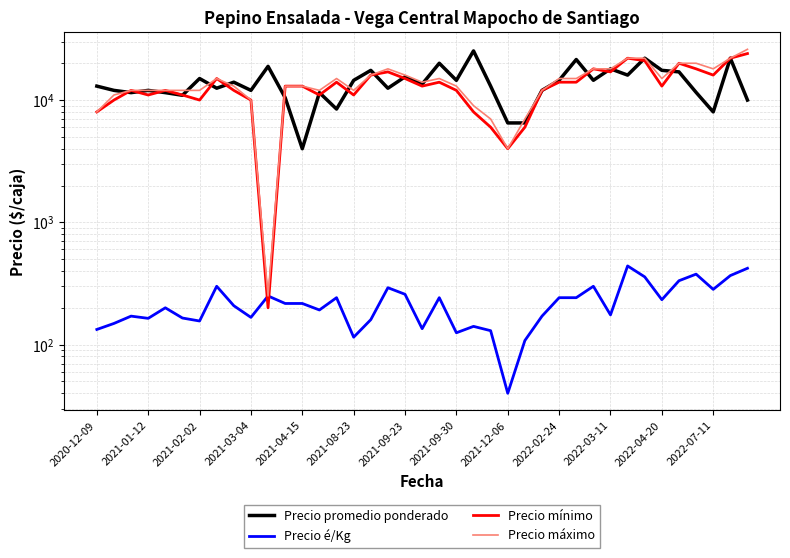

True or false: Precio máximo and Precio é/Kg cross at least once.

False